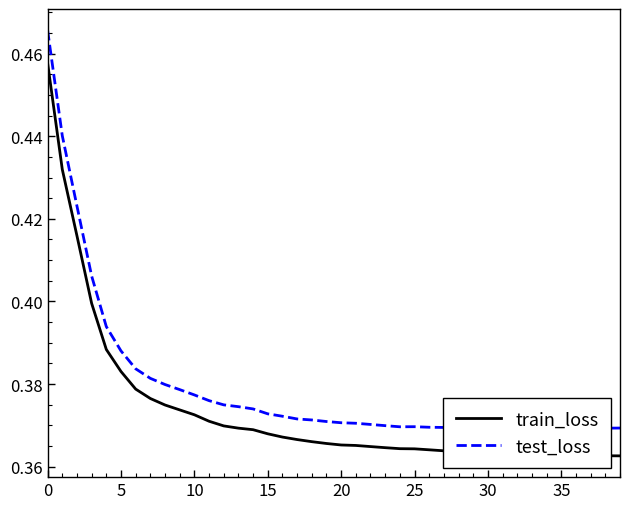

True or false: train_loss has a value of 0.2 at 35.

False